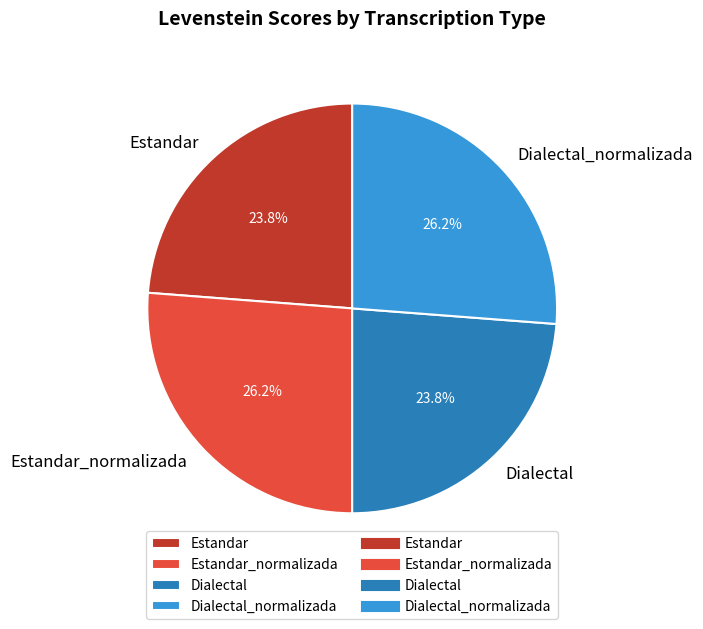

Approximately how many times larger is the value at Estandar_normalizada compared to Dialectal_normalizada?

1.0